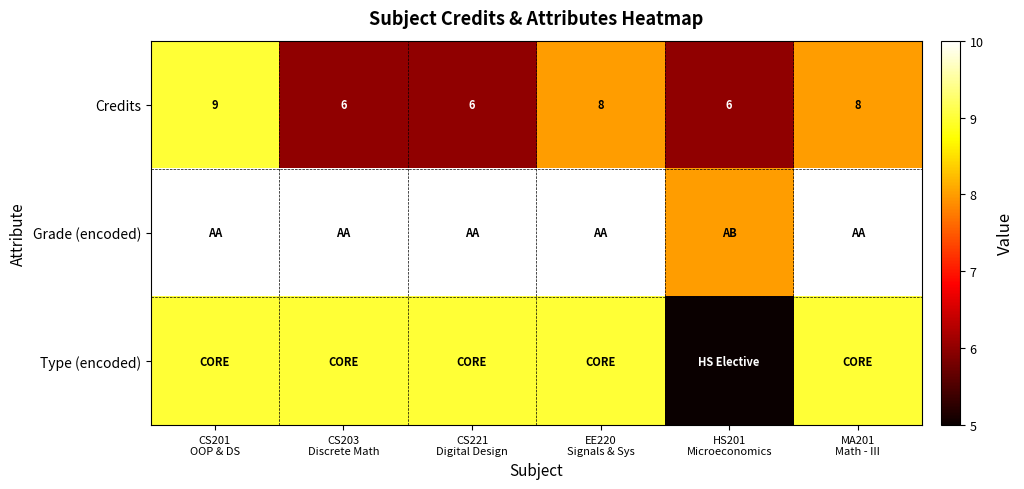

True or false: Grade (encoded) has a value of 17 at CS221 Digital Design.

False